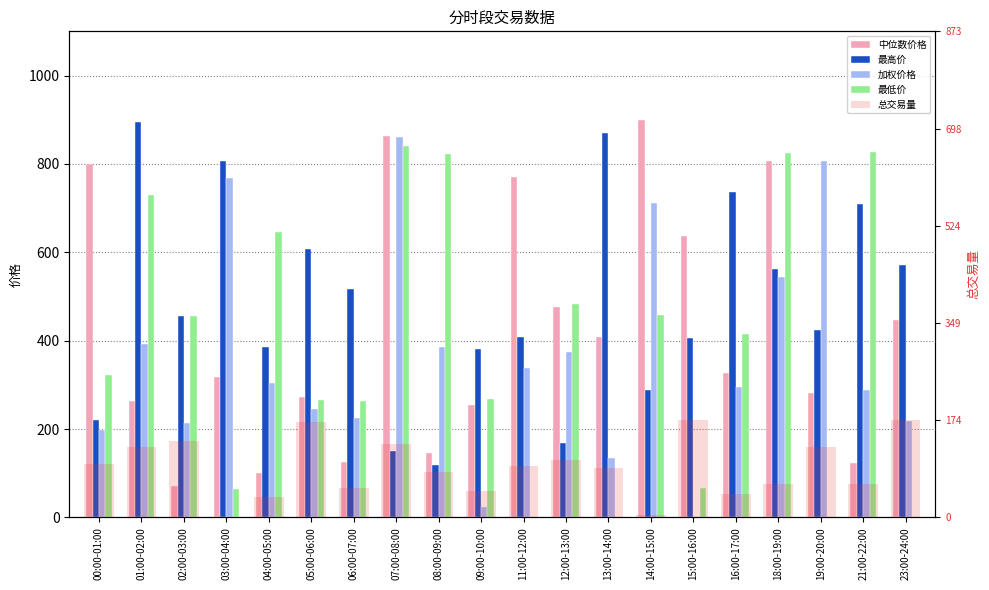

Count the number of categories in the chart.

20